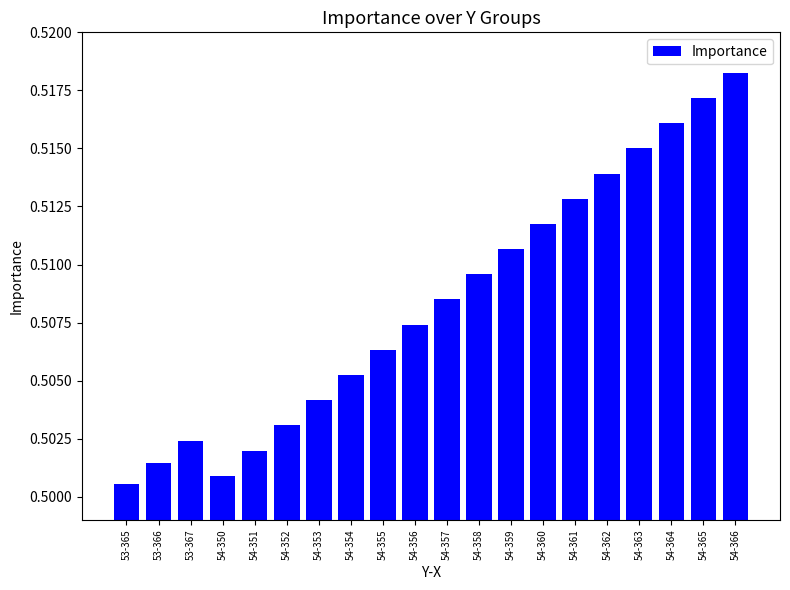

What is the sum of the values at 54-361 and 54-363?

1.0